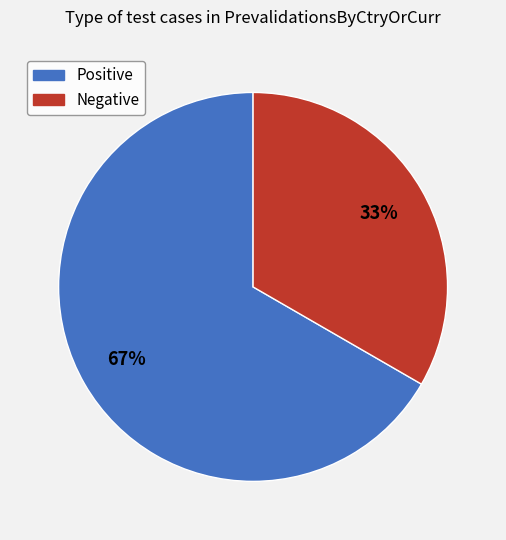

To the nearest percent, what percentage of the pie is Negative?

33%